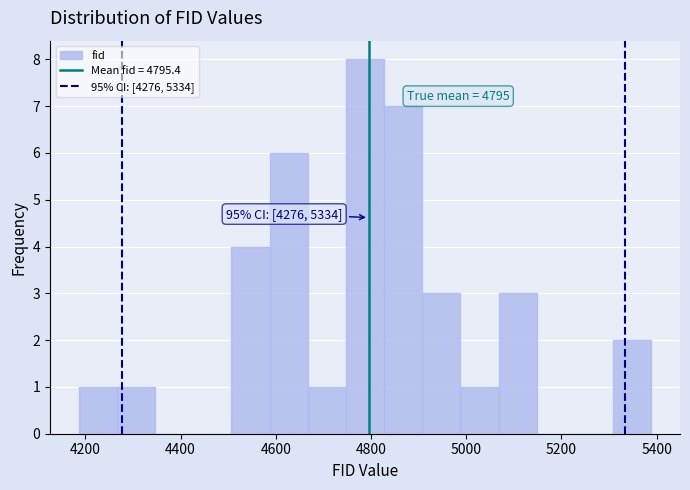

Over which range of the x-axis is the bar tallest?

4740 to 4820